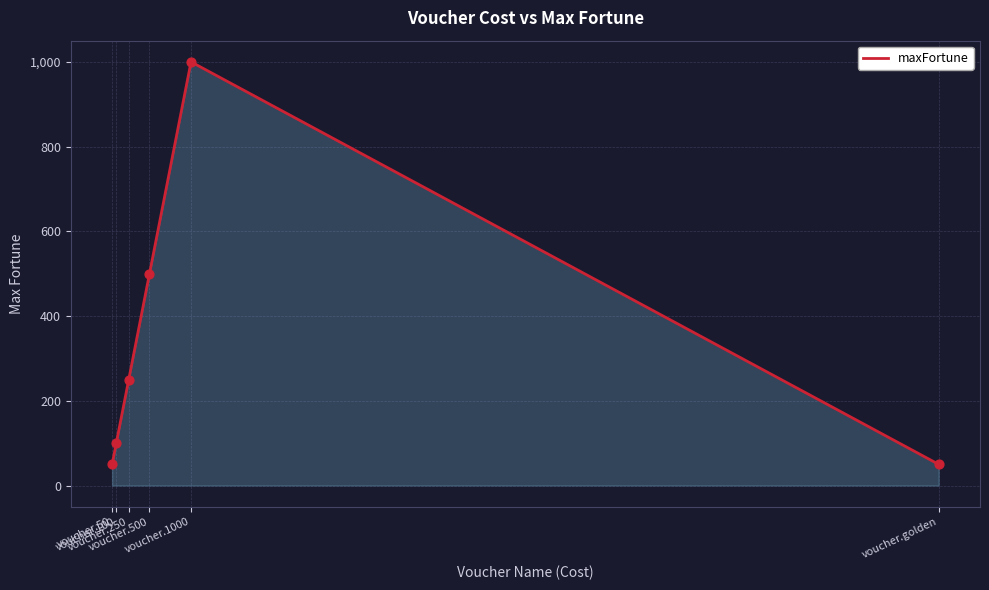

Which has a higher value, voucher.golden or voucher.100?

voucher.100